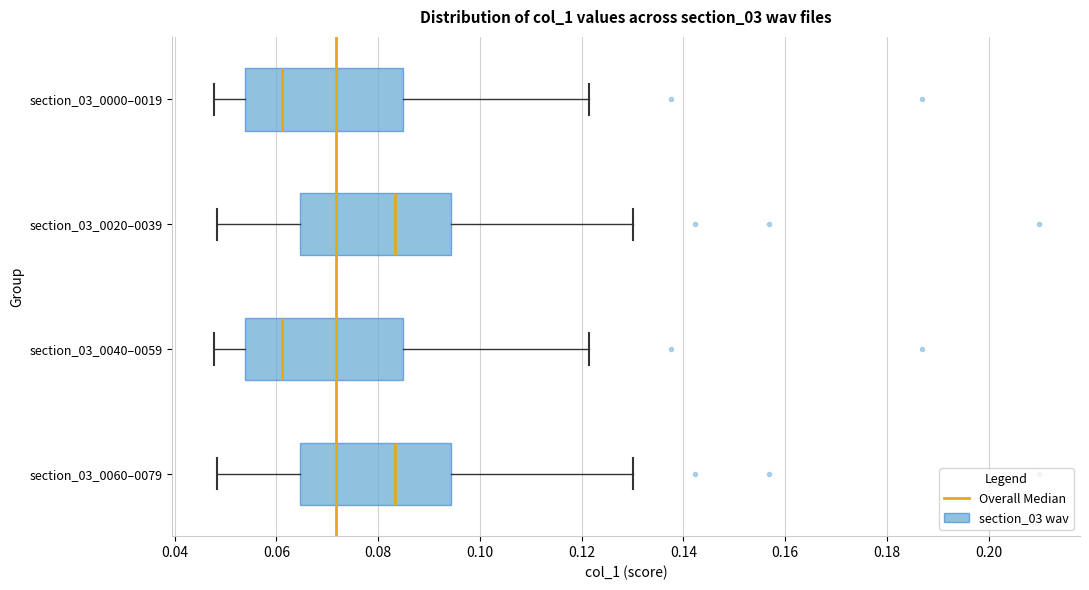

Reading bottom to top, transcribe this box plot: for each box, give where its median line is, the range the box spans, and where its two whiskers end, as read against the x-axis. The values are not printed on the chart, so give them approximately, as read against the axis.

section_03_0060–0079: median 0.084, box 0.064 to 0.094, whiskers 0.048 to 0.130
section_03_0040–0059: median 0.062, box 0.054 to 0.084, whiskers 0.048 to 0.122
section_03_0020–0039: median 0.084, box 0.064 to 0.094, whiskers 0.048 to 0.130
section_03_0000–0019: median 0.062, box 0.054 to 0.084, whiskers 0.048 to 0.122